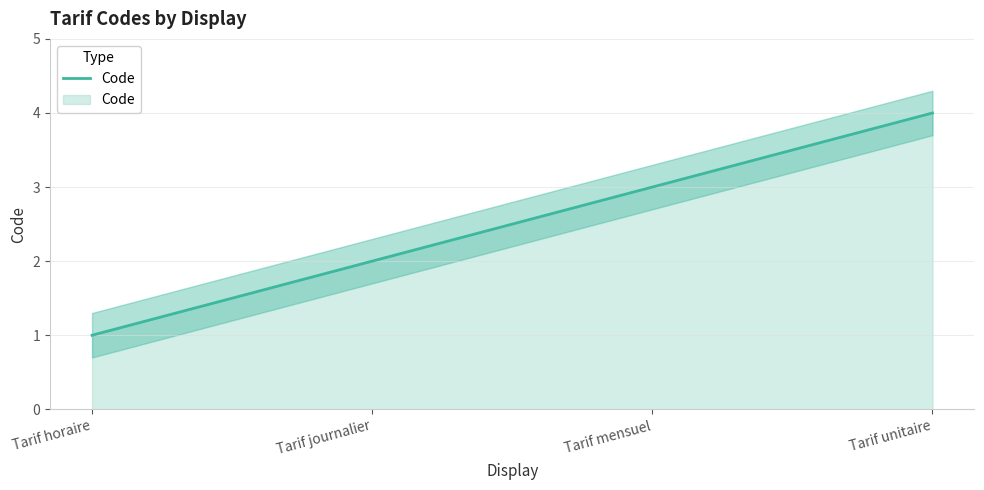

Which has a higher value, Tarif unitaire or Tarif journalier?

Tarif unitaire